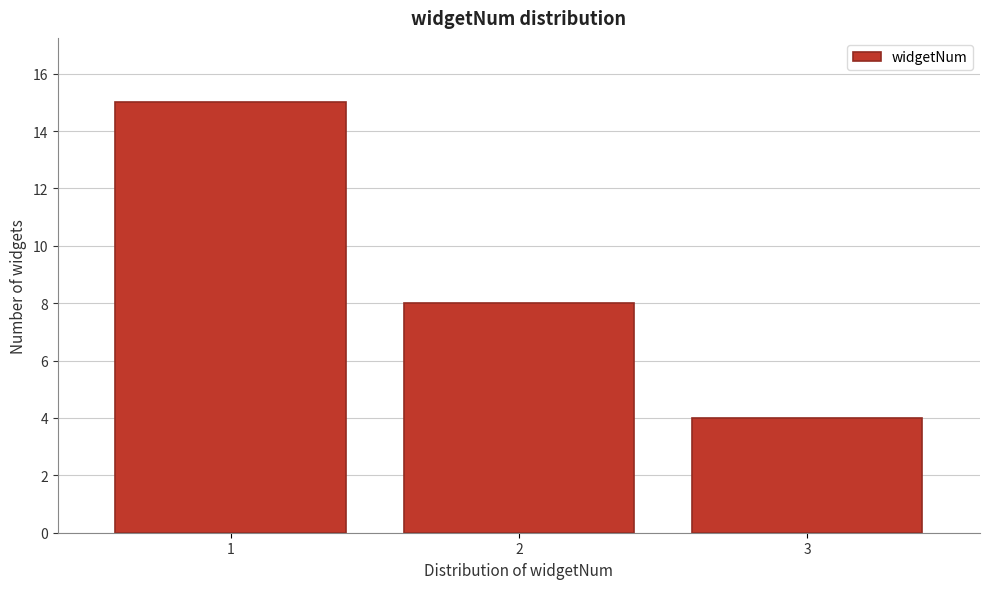

Reading right to left, what are all the values shown in this chart?

4	8	15